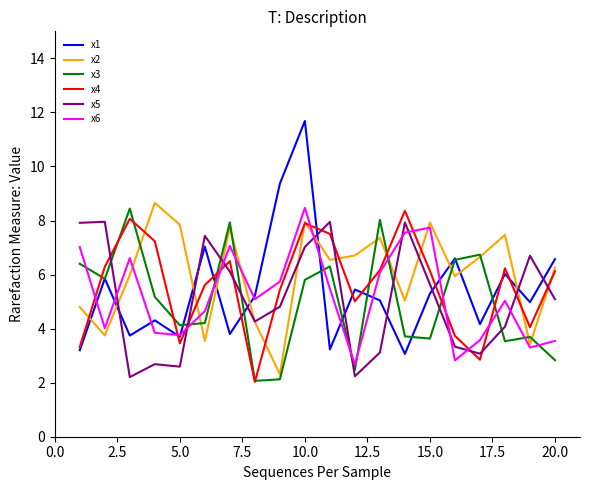

What is the maximum value for x3?

8.4